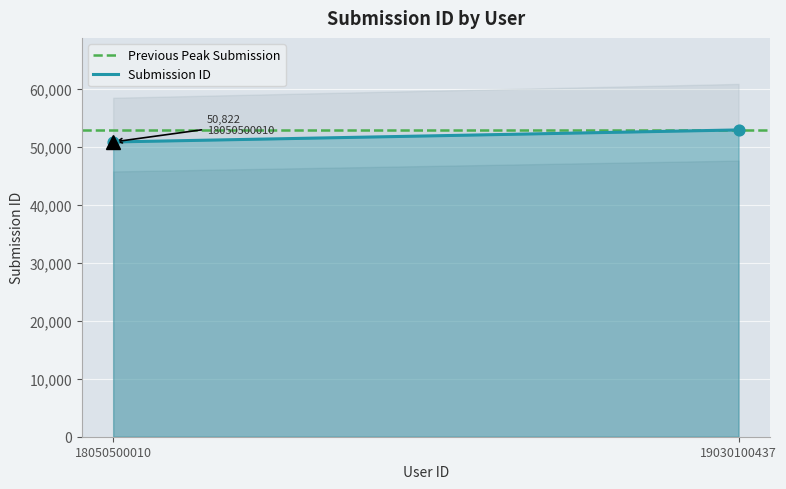

What is the average Y value?

51861